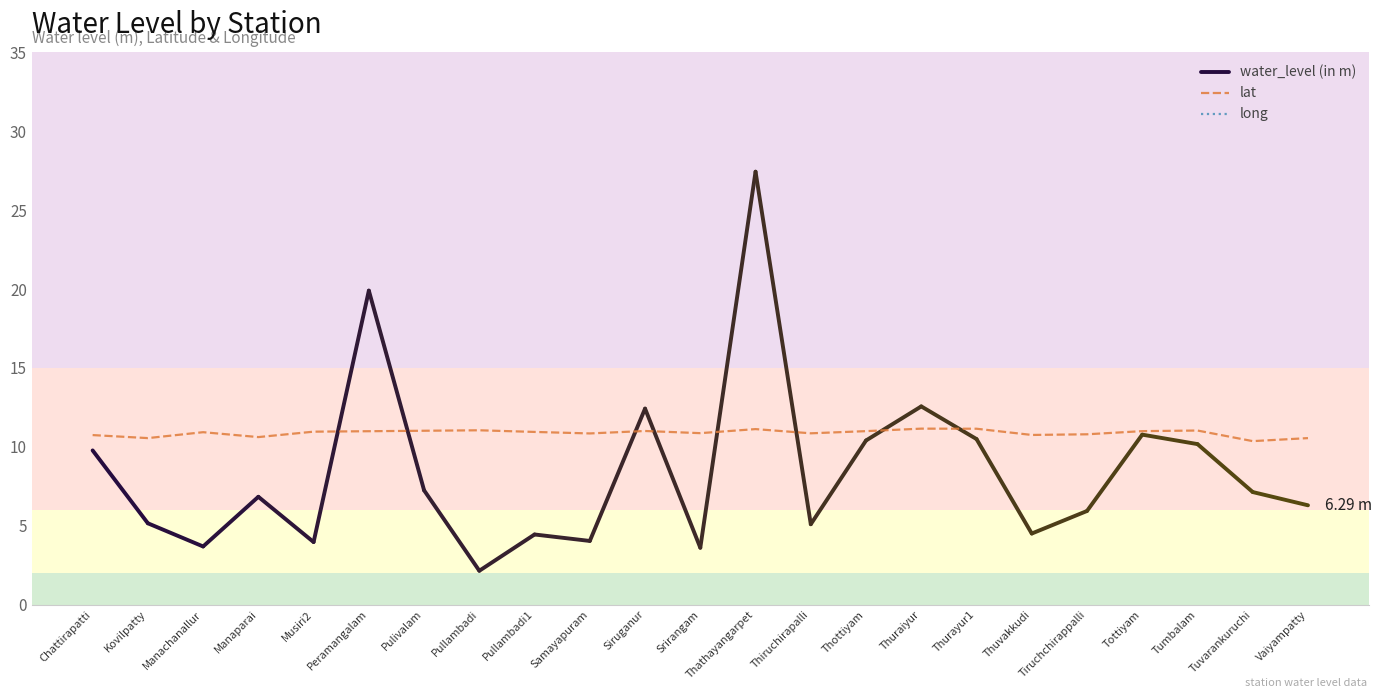

Where is the first local minimum for lat?

Kovilpatty